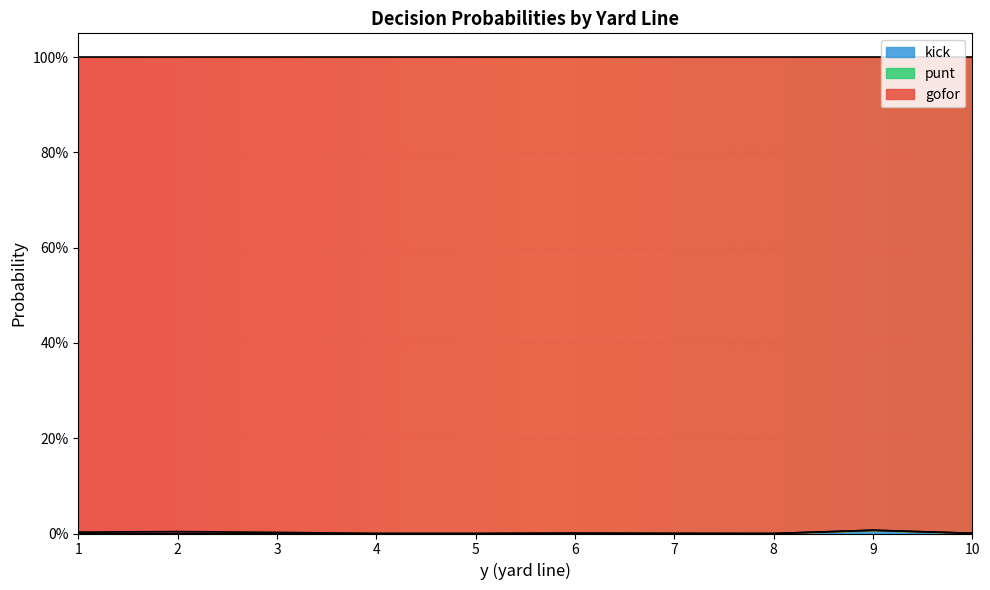

In kick, how many points are higher than both neighbors (excluding endpoints)?

3